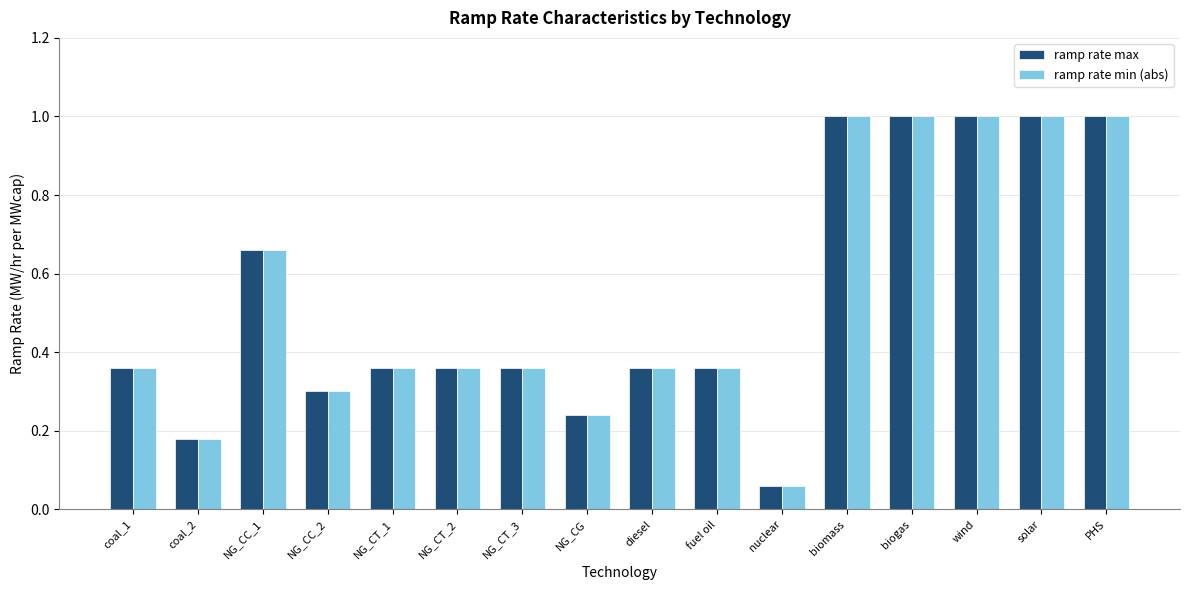

At how many categories does at least one series exceed 0?

16